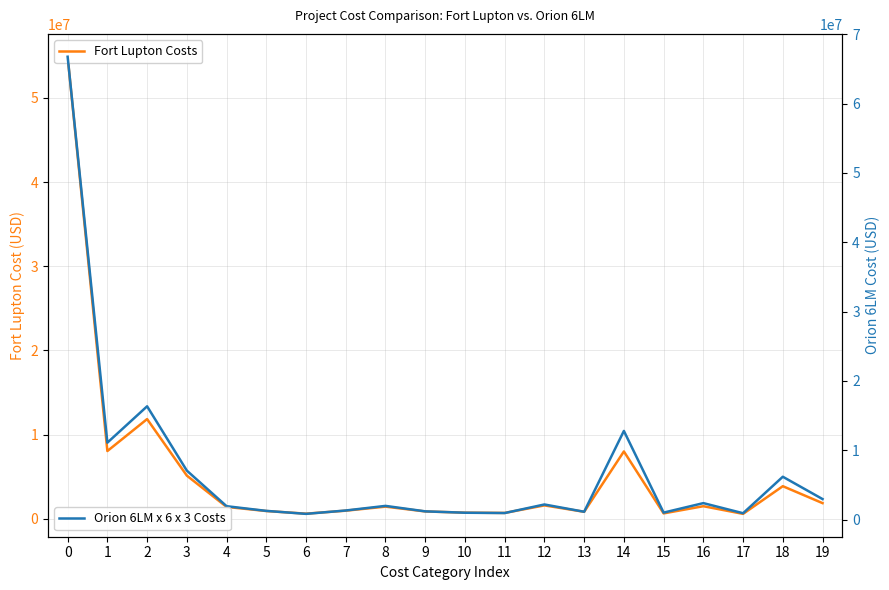

True or false: Orion 6LM x 6 x 3 Costs has more than 0 interior local peaks.

True